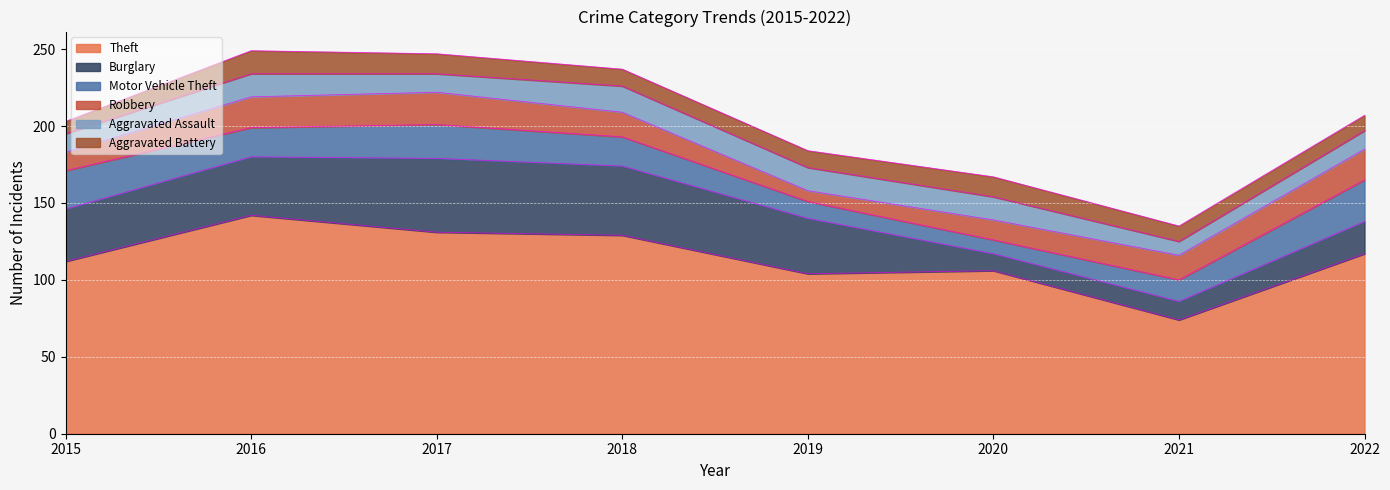

What is the difference between the highest and lowest values at 2015?

104